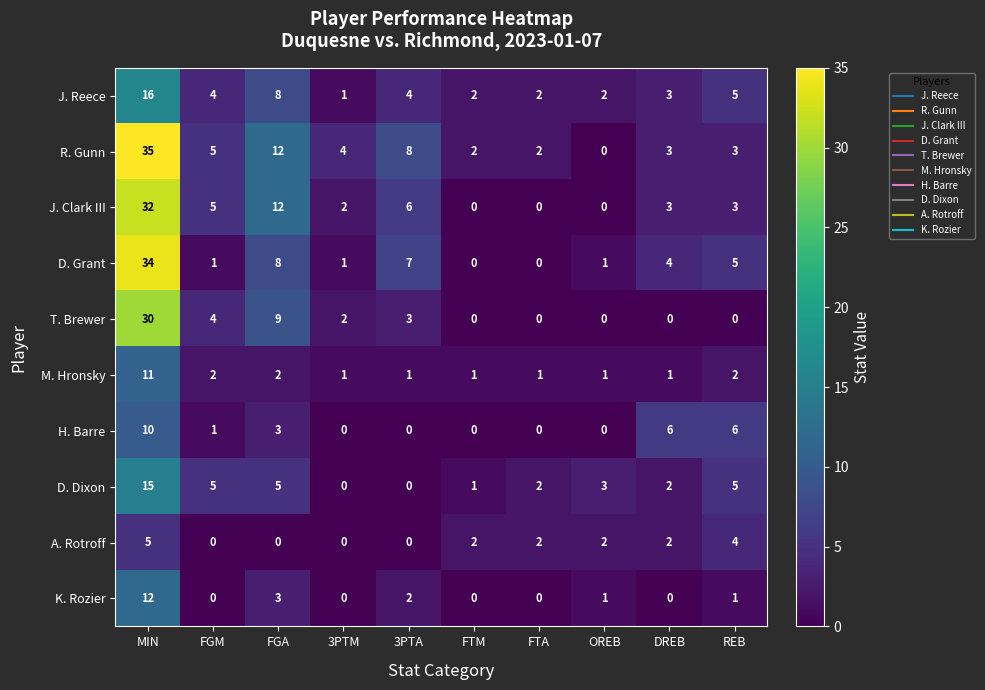

At which category is the sum across all series the highest?

MIN